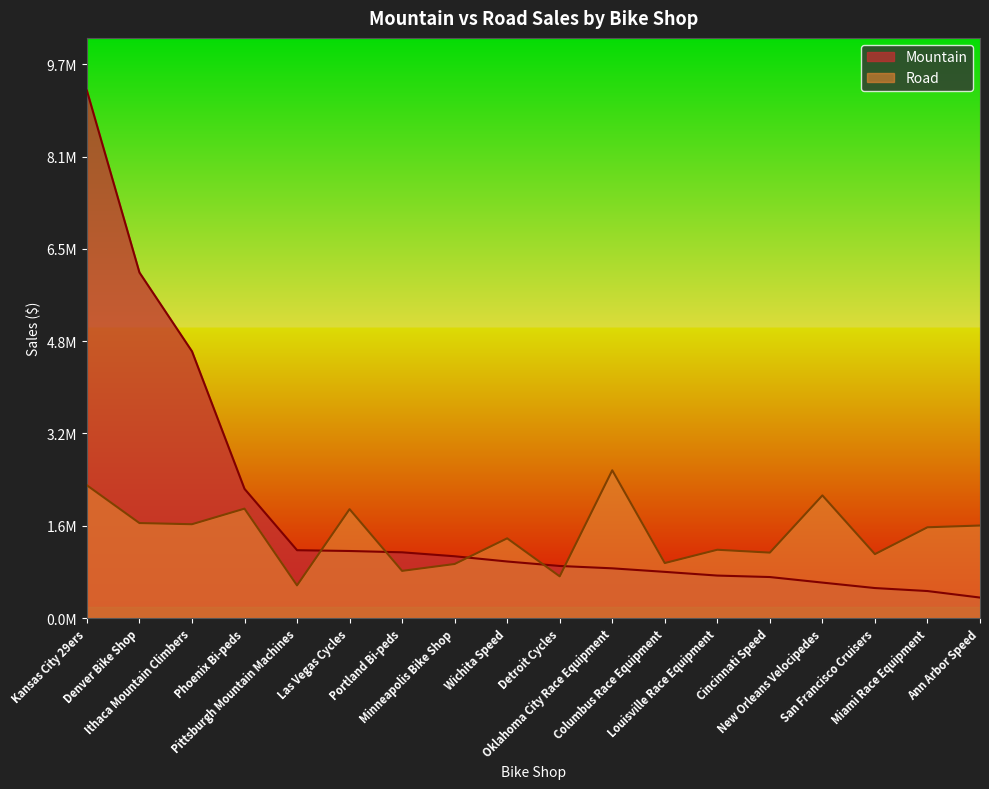

At which category is the sum across all series the highest?

Kansas City 29ers